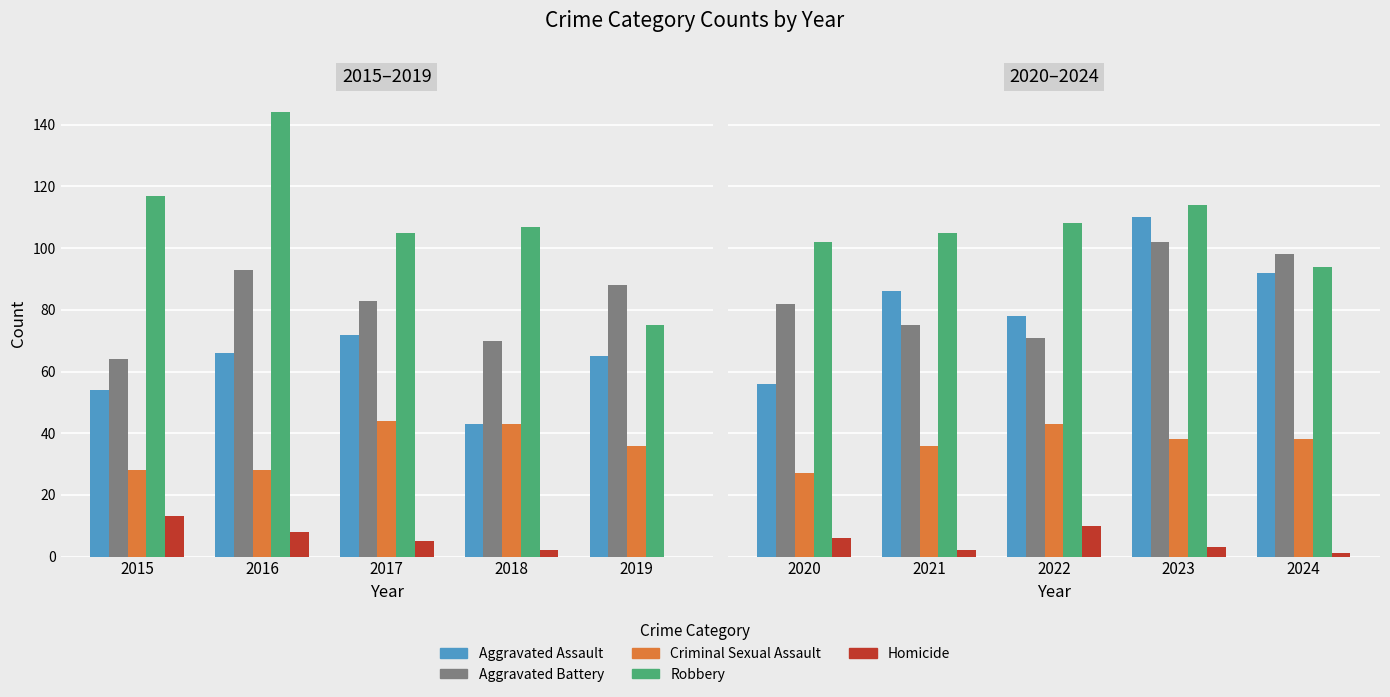

What are all the series names shown in the legend?

Aggravated Assault, Aggravated Battery, Criminal Sexual Assault, Robbery, Homicide